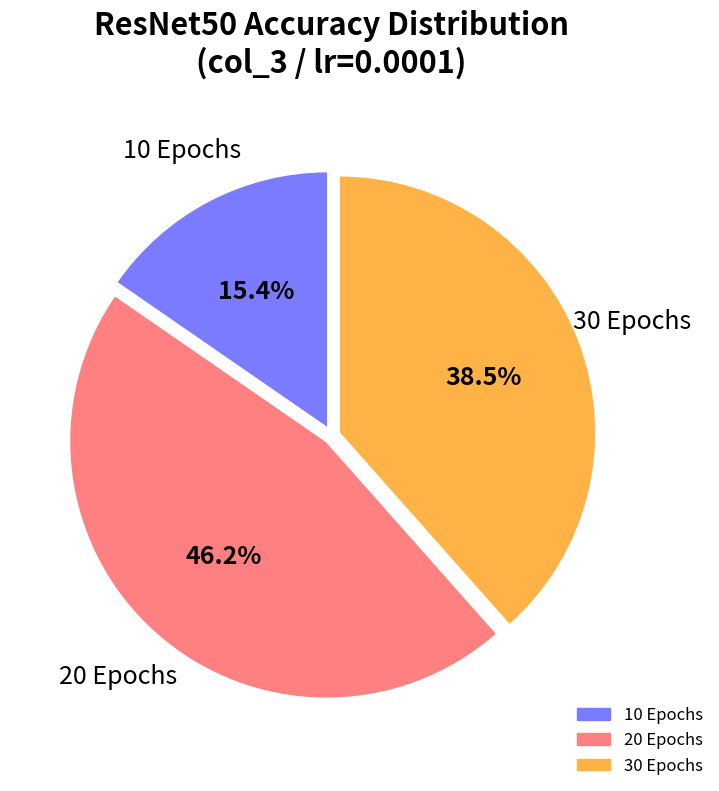

How much of the chart is everything except 30 Epochs?

61.5%